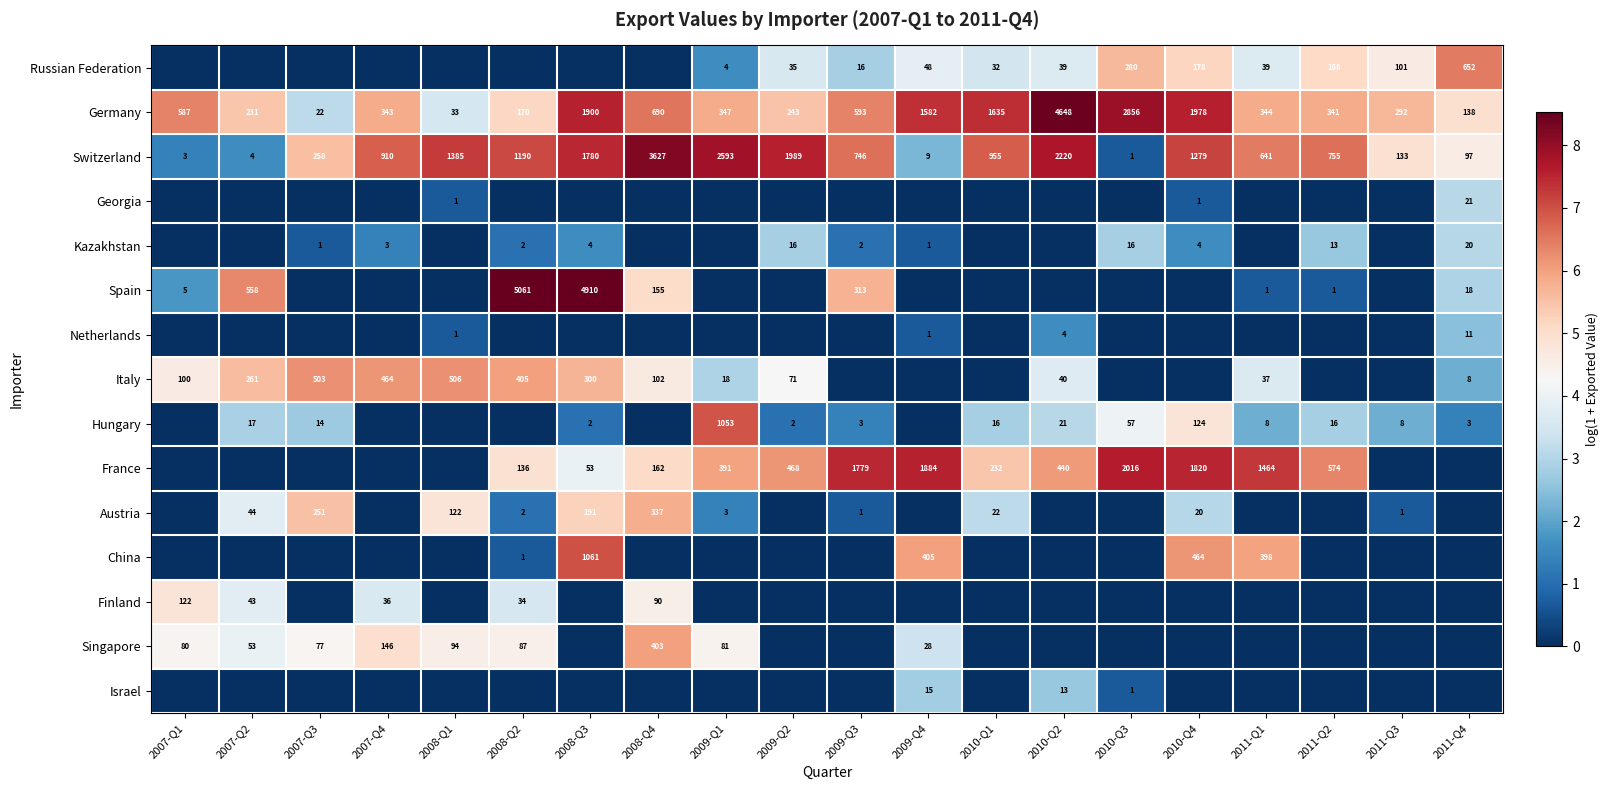

True or false: Netherlands has a value of 0.2 at 2008-Q1.

False